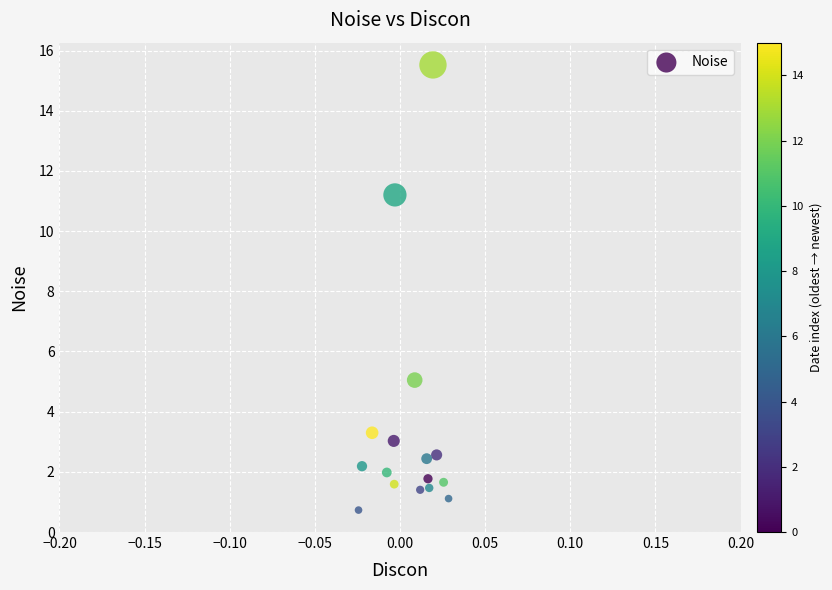

What is the range of Y values (max minus min)?

14.8